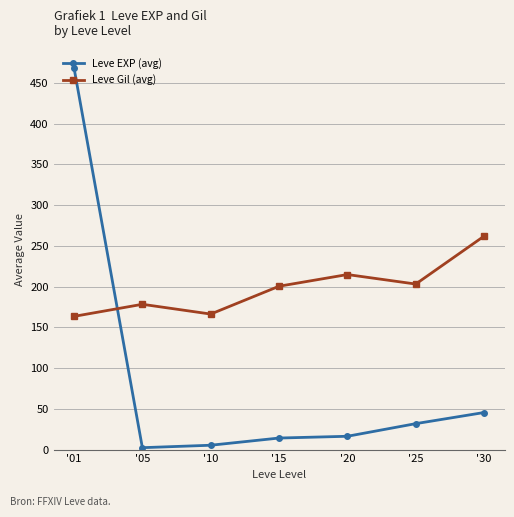

How many intersections are there between Leve Gil (avg) and Leve EXP (avg)?

1